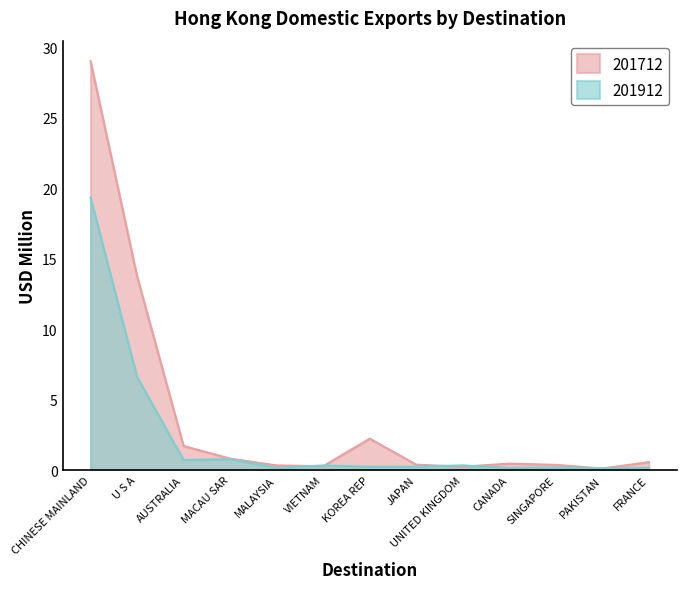

What is the spread (max minus min) of values at VIETNAM?

0.1